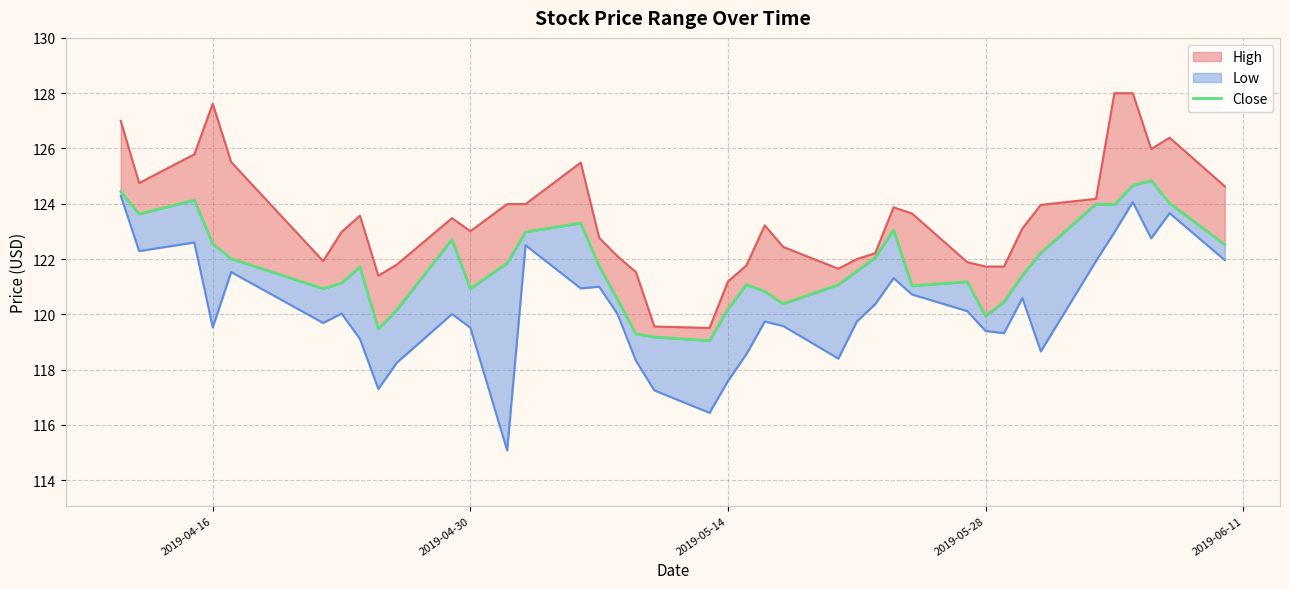

True or false: the data shows 196.9 at 23.

False